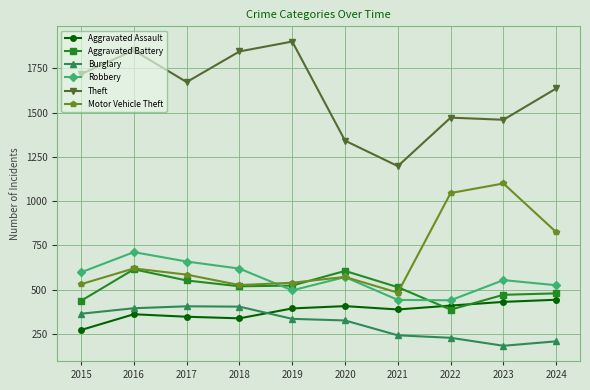

What are all the series names shown in the legend?

Aggravated Assault, Aggravated Battery, Burglary, Robbery, Theft, Motor Vehicle Theft